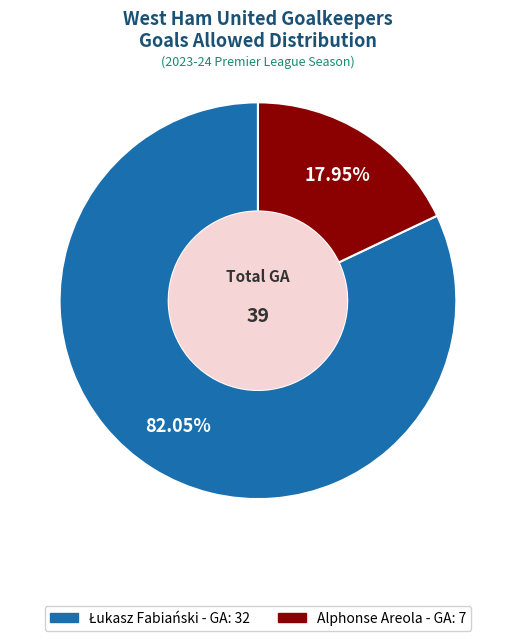

Does Alphonse Areola account for over 50% of the chart?

No